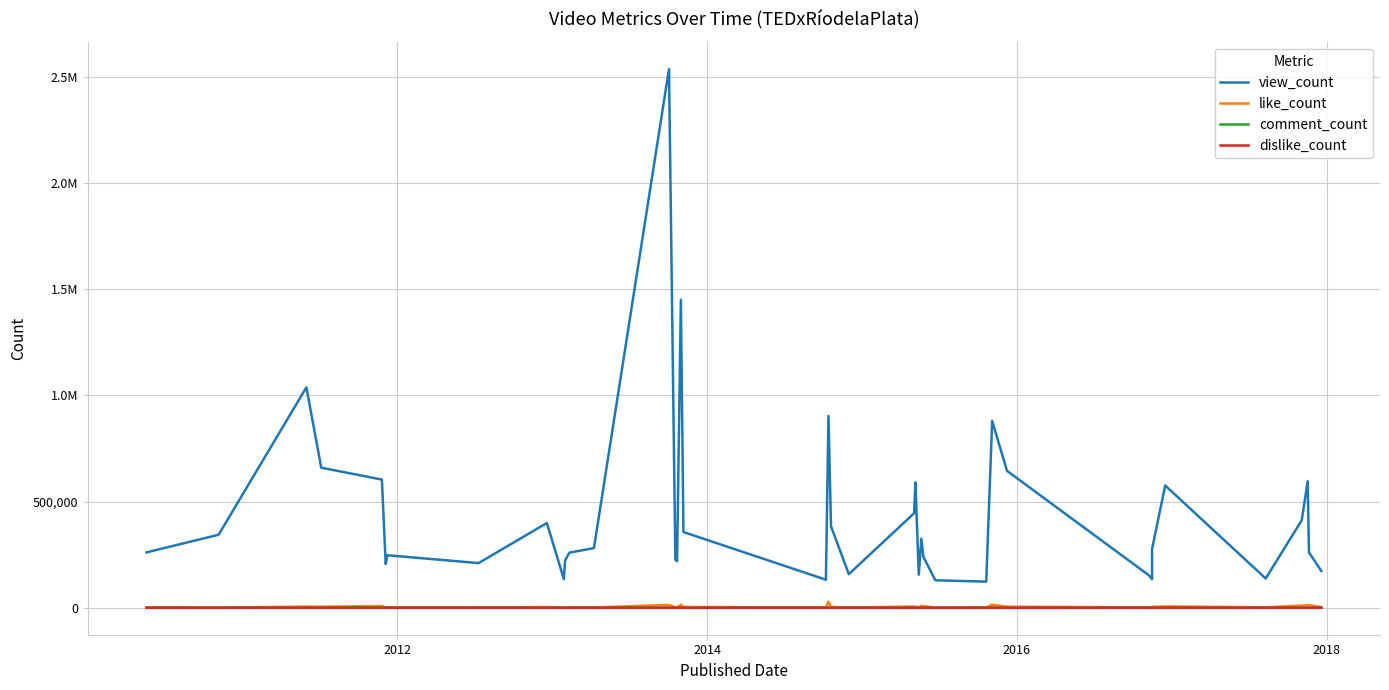

How many lines are shown in the chart?

4